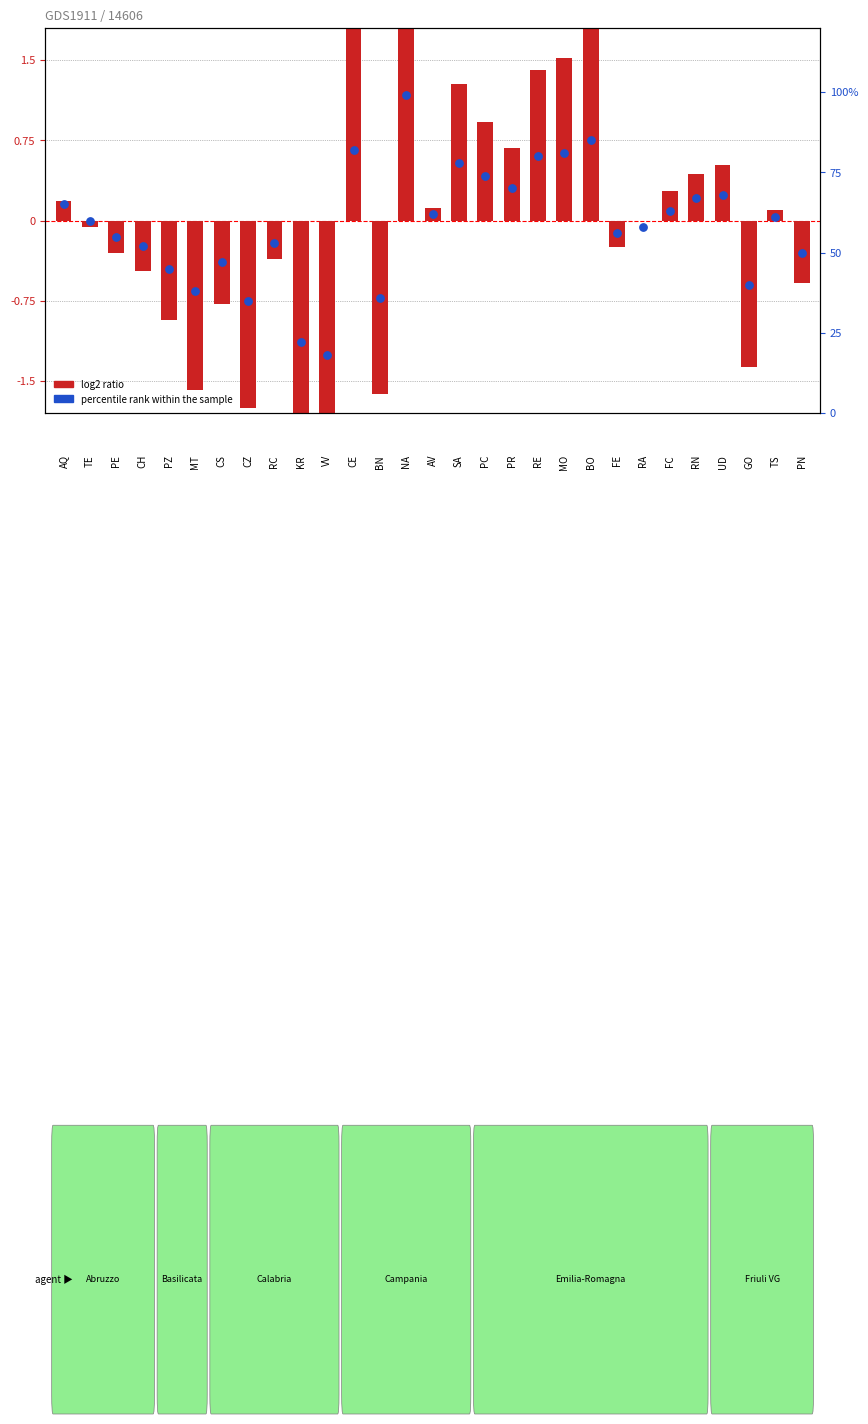

Is the value of percentile rank within the sample at KR greater than the value of log2 ratio at RA?

Yes